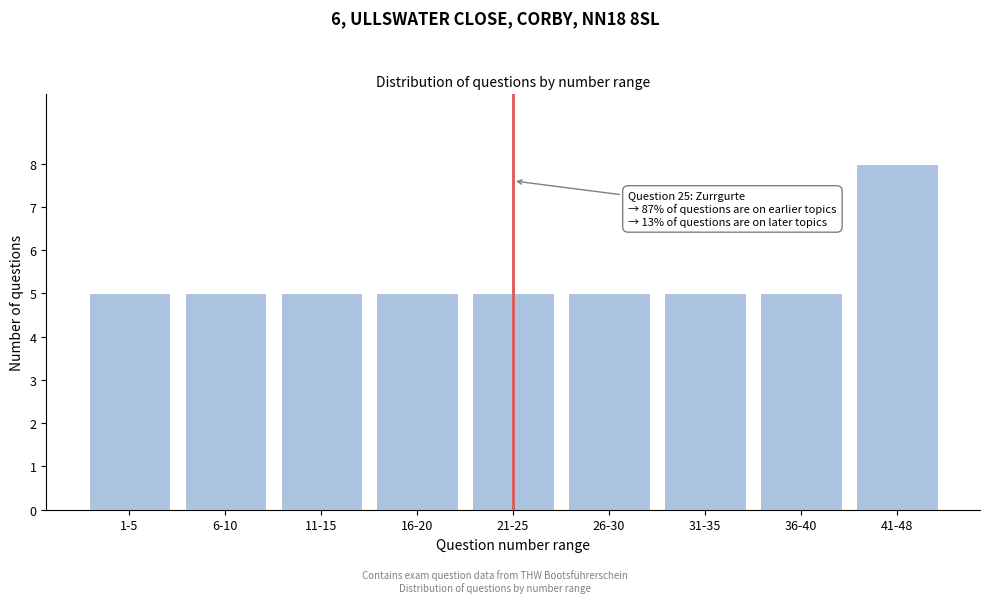

Reading left to right, extract all data points from this chart.

1-5=5	6-10=5	11-15=5	16-20=5	21-25=5	26-30=5	31-35=5	36-40=5	41-48=8